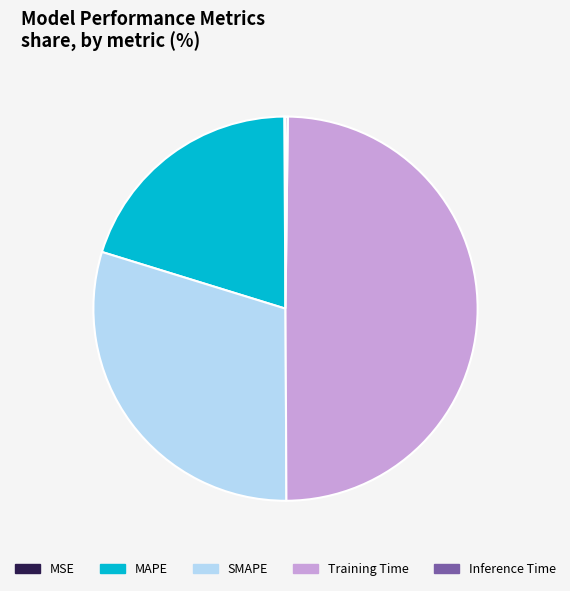

Is SMAPE the majority of the pie?

No